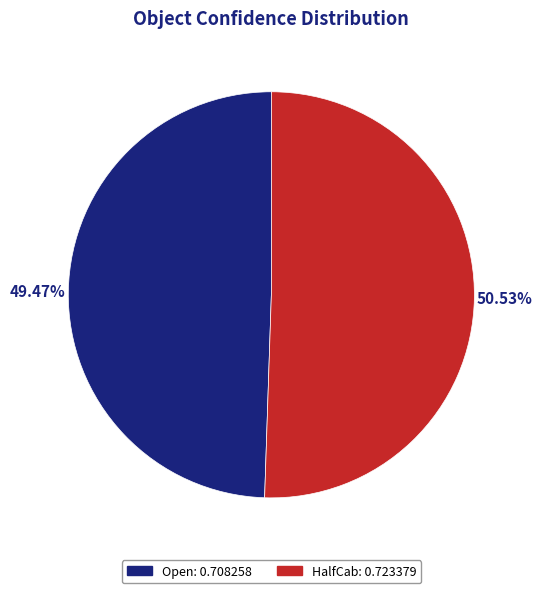

To the nearest percent, what is the difference between the HalfCab and Open slice percentages?

1%